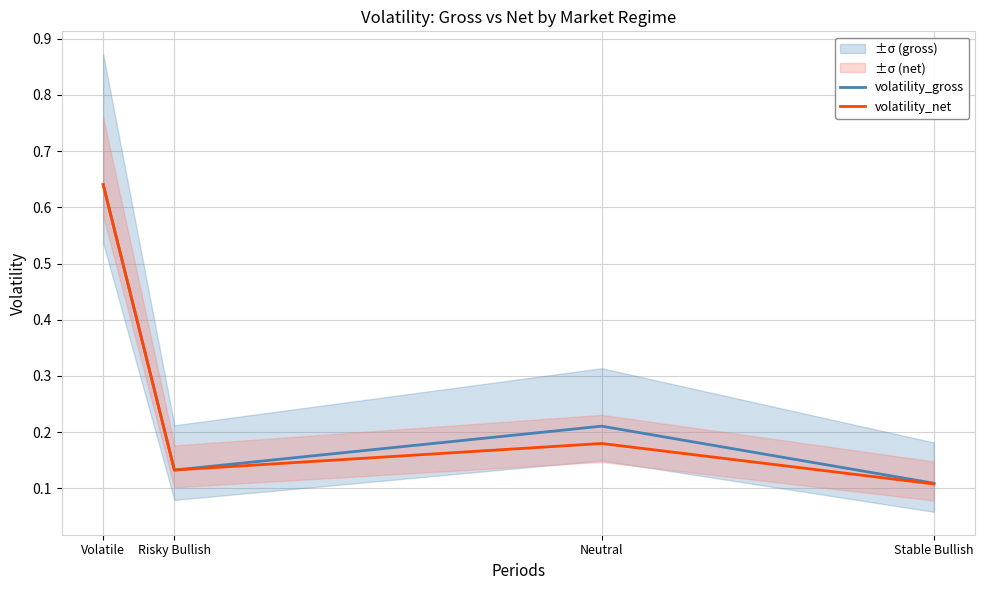

What is the difference between the second highest and minimum values in the volatility_net series?

0.1